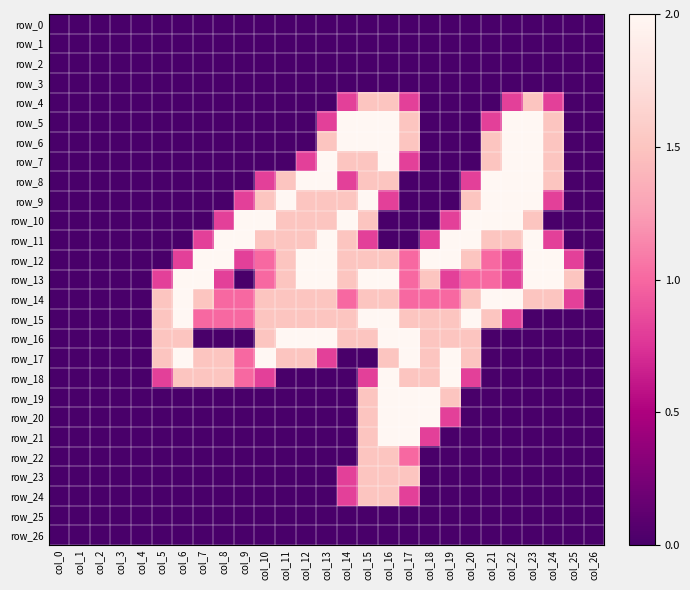

Where is row_18 nearest to the value 1?

col_9